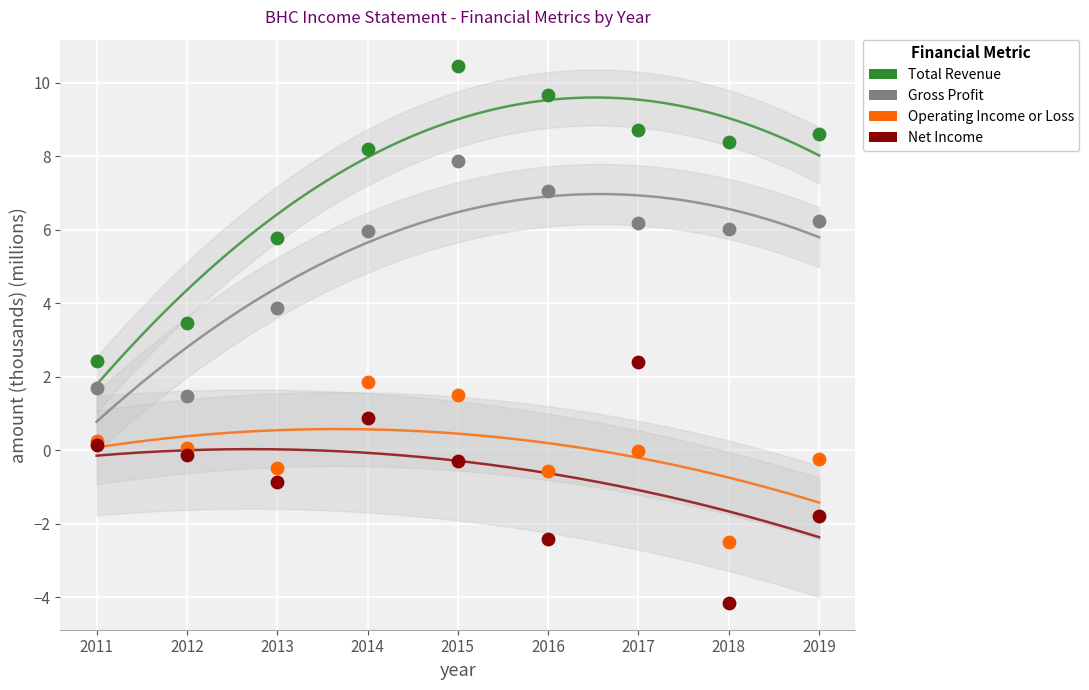

What are all the series names shown in the legend?

Total Revenue, Gross Profit, Operating Income or Loss, Net Income